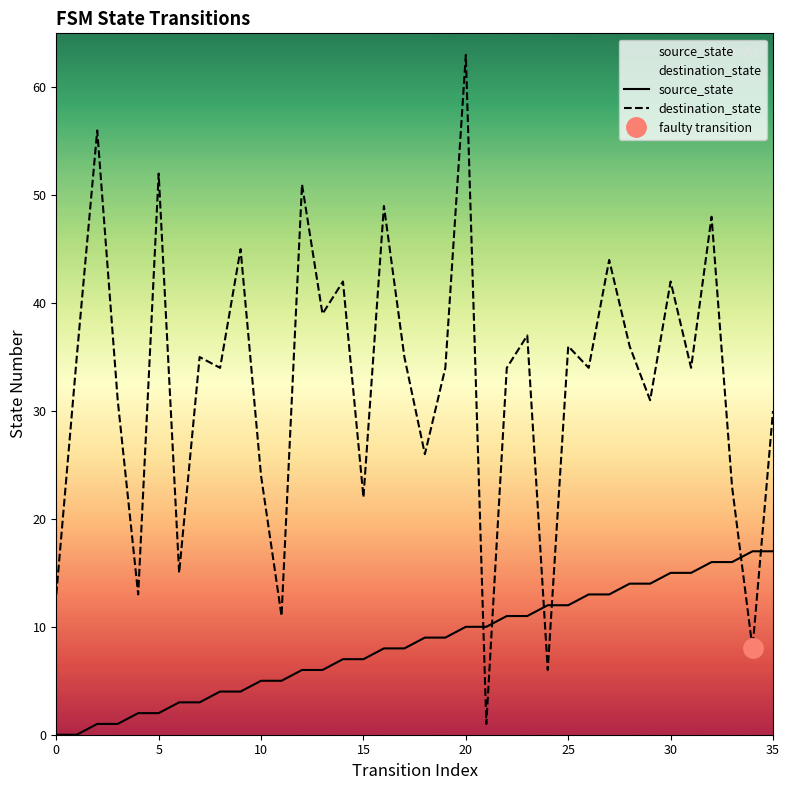

Where does the source_state series first go above 9?

20